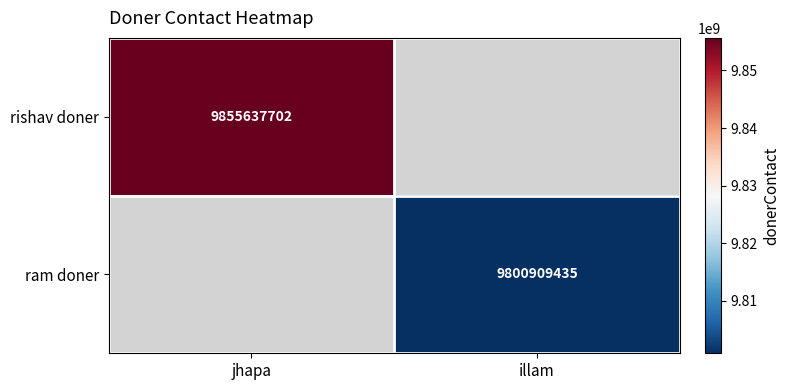

The value of ram doner at illam is 3925232027. True or false?

False